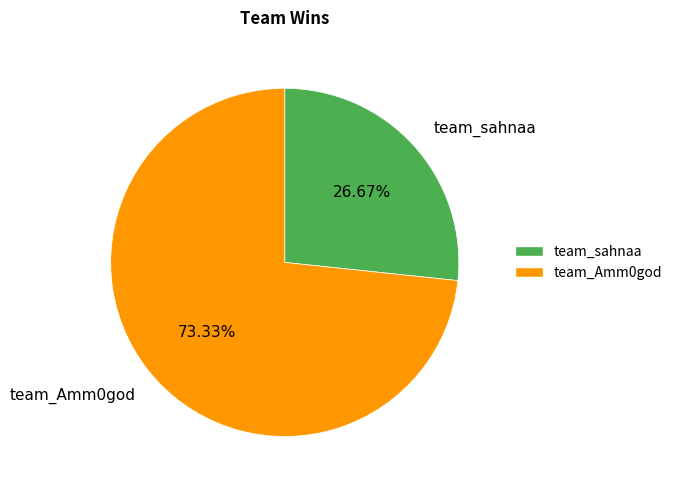

Is there any slice that represents more than half of the pie?

Yes